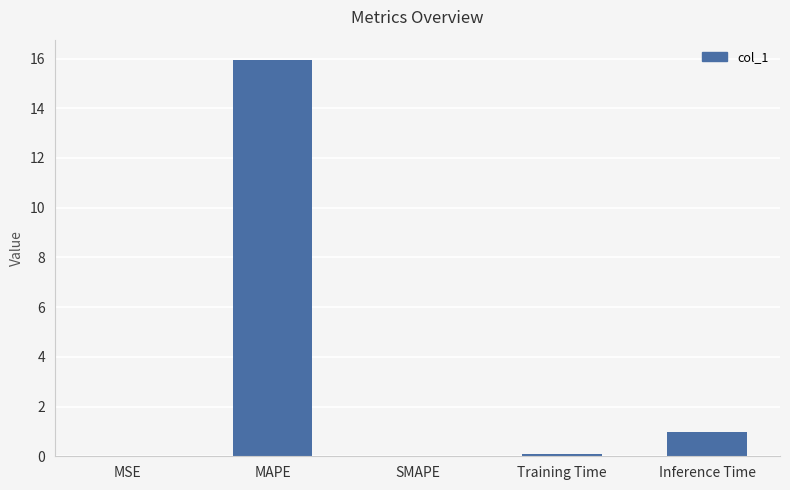

Which has a higher value, Inference Time or MSE?

Inference Time